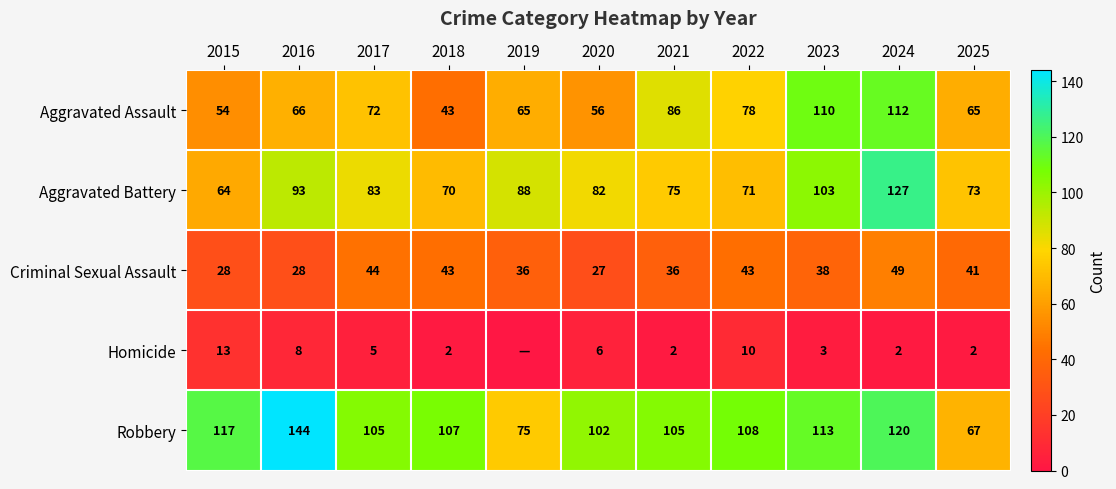

Count the number of categories in the chart.

11